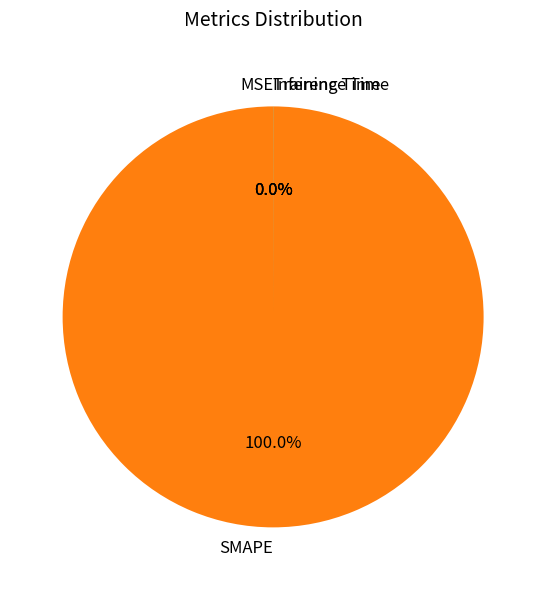

Is SMAPE the majority of the pie?

Yes